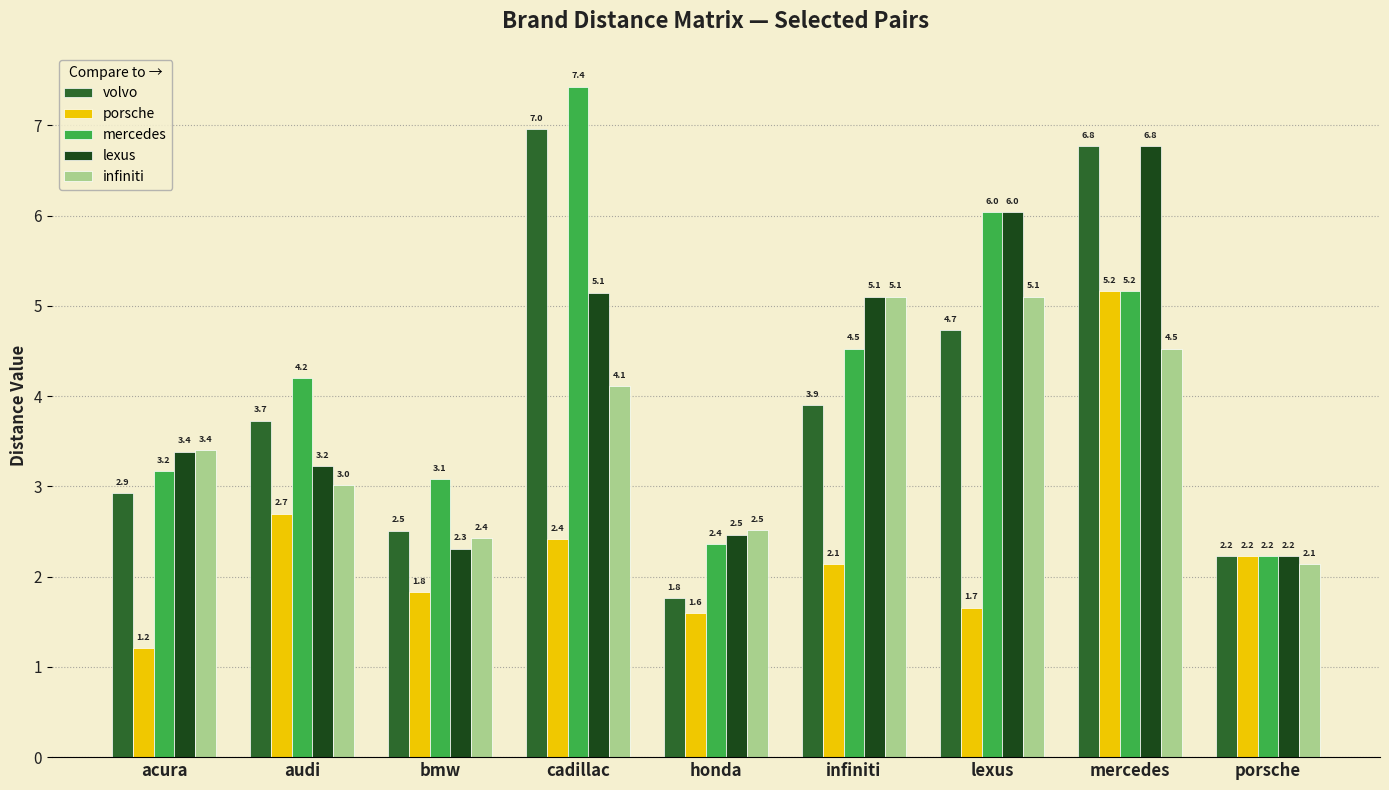

How many data points in mercedes are above 4?

5